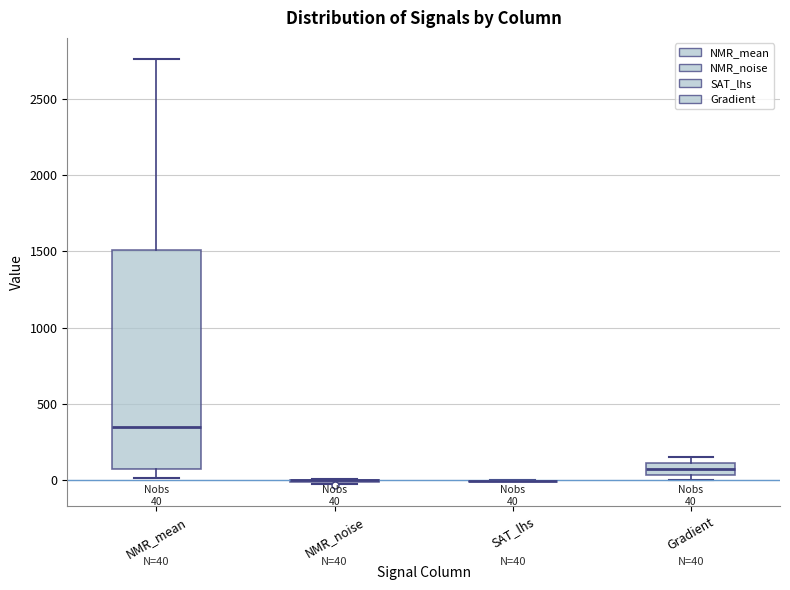

Which box is the tallest, from its lower edge to its upper edge?

NMR_mean